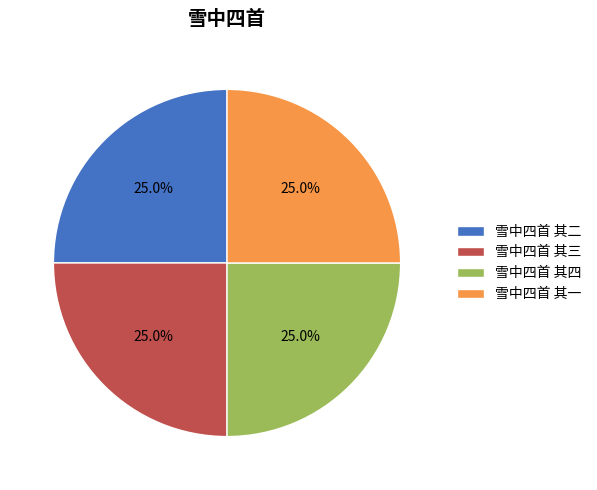

Does any single category account for the majority?

No